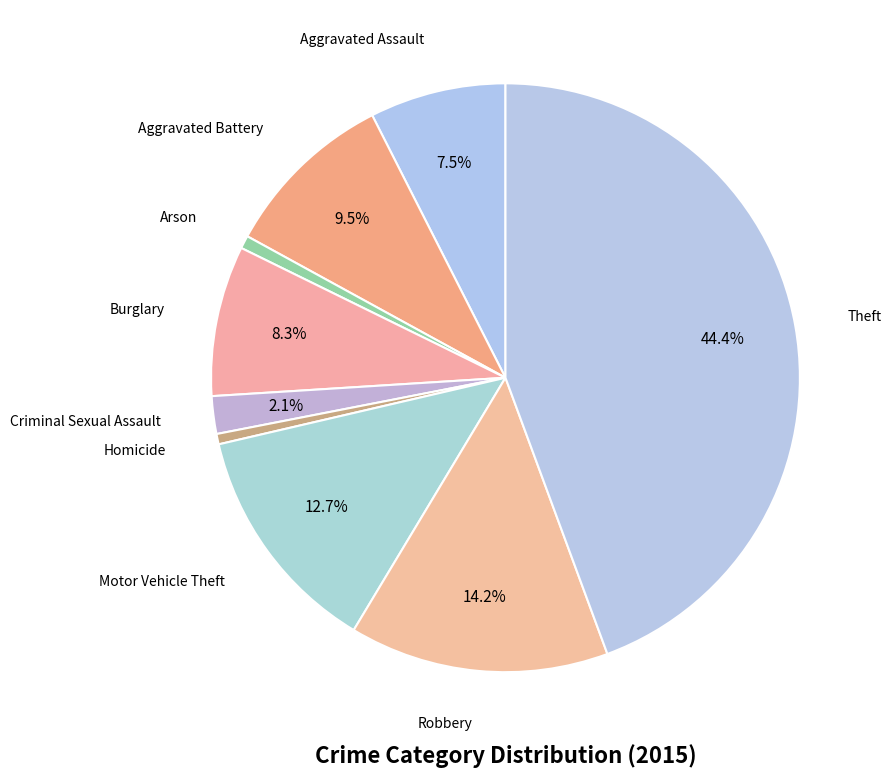

To the nearest percent, what is the difference between the largest and smallest slice percentages?

44%